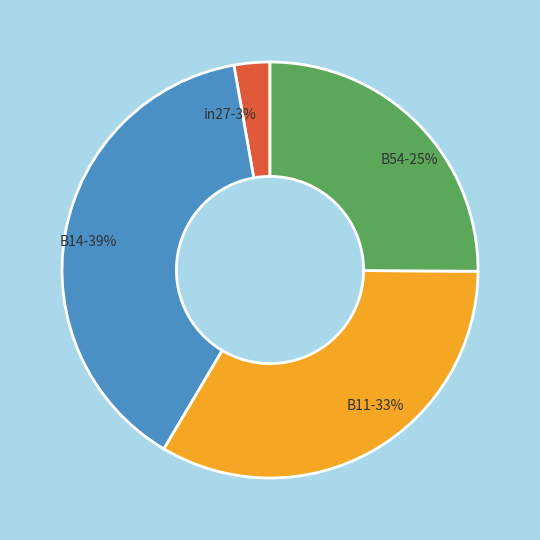

Count the number of slices in the pie.

4